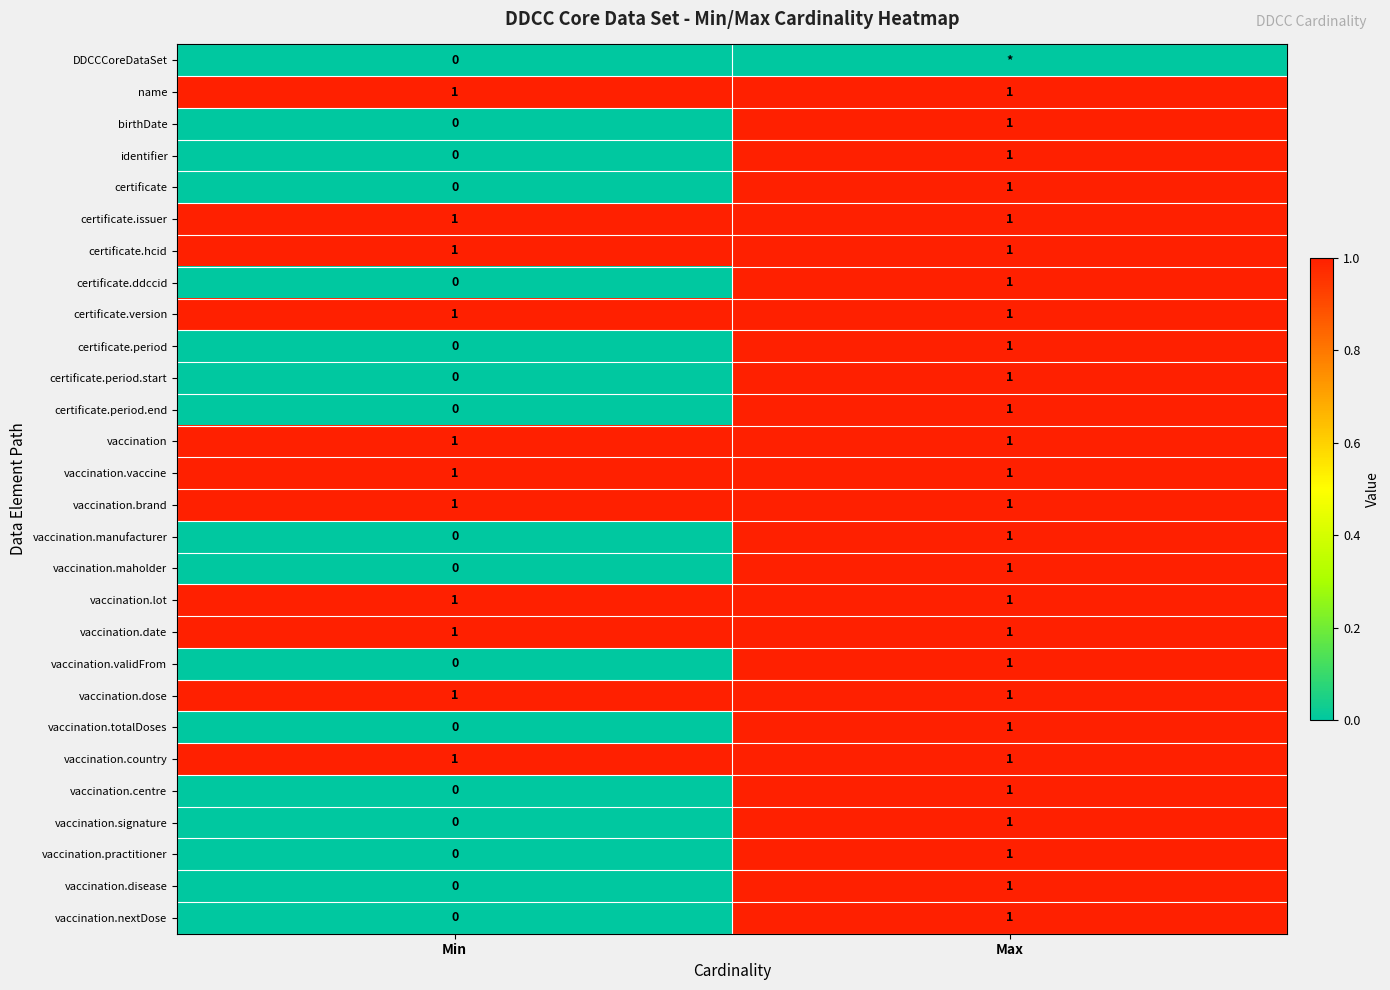

The vaccination.lot series shows 2 at Max. True or false?

False